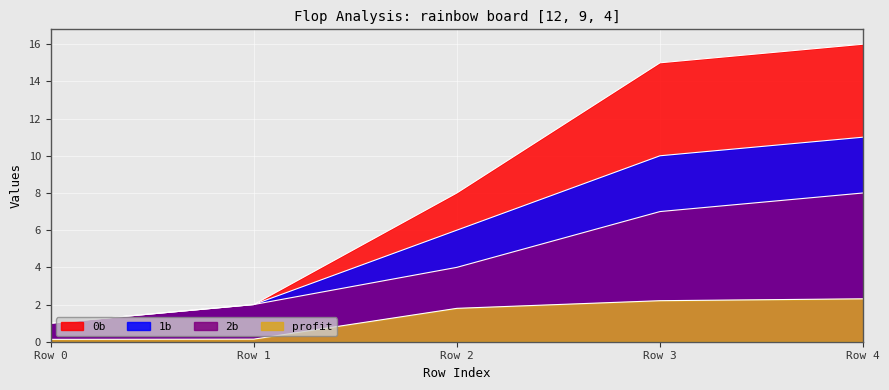

At which label is 2b closest to 4?

Row 2